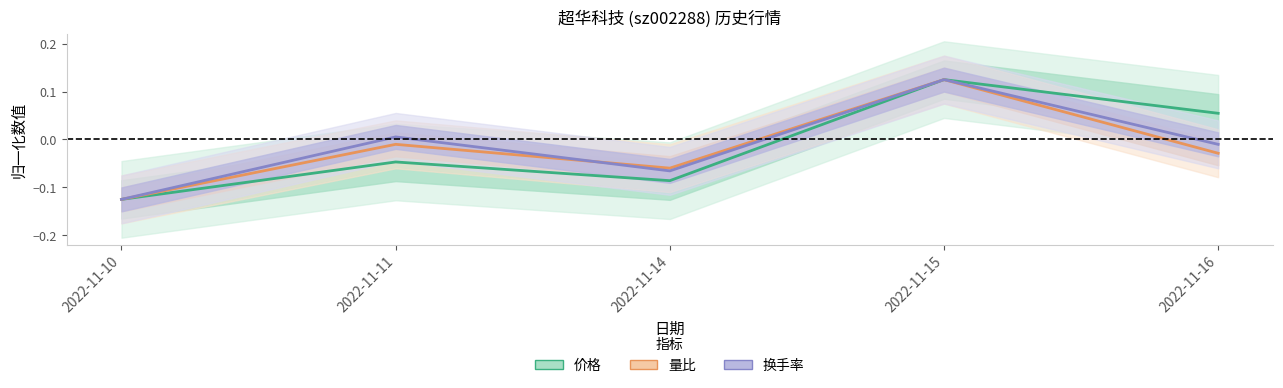

List the labels in order of 换手率 value, smallest first.

2022-11-10, 2022-11-14, 2022-11-16, 2022-11-11, 2022-11-15